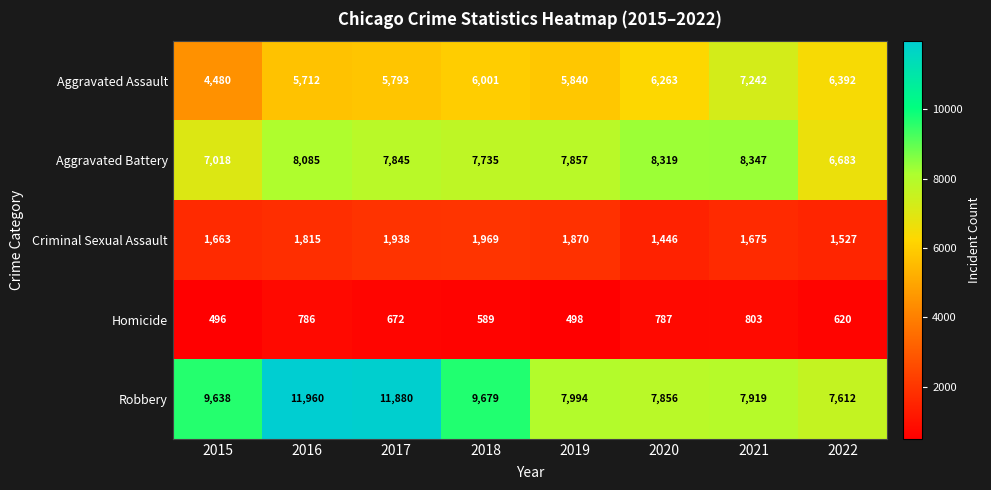

What is the difference between the maximum and minimum values in the Aggravated Battery series?

1664